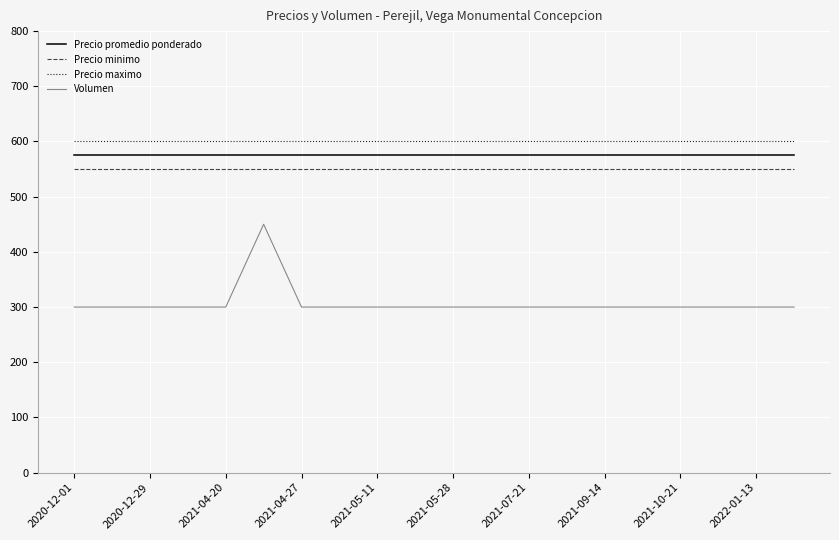

What is the greatest value displayed?

600